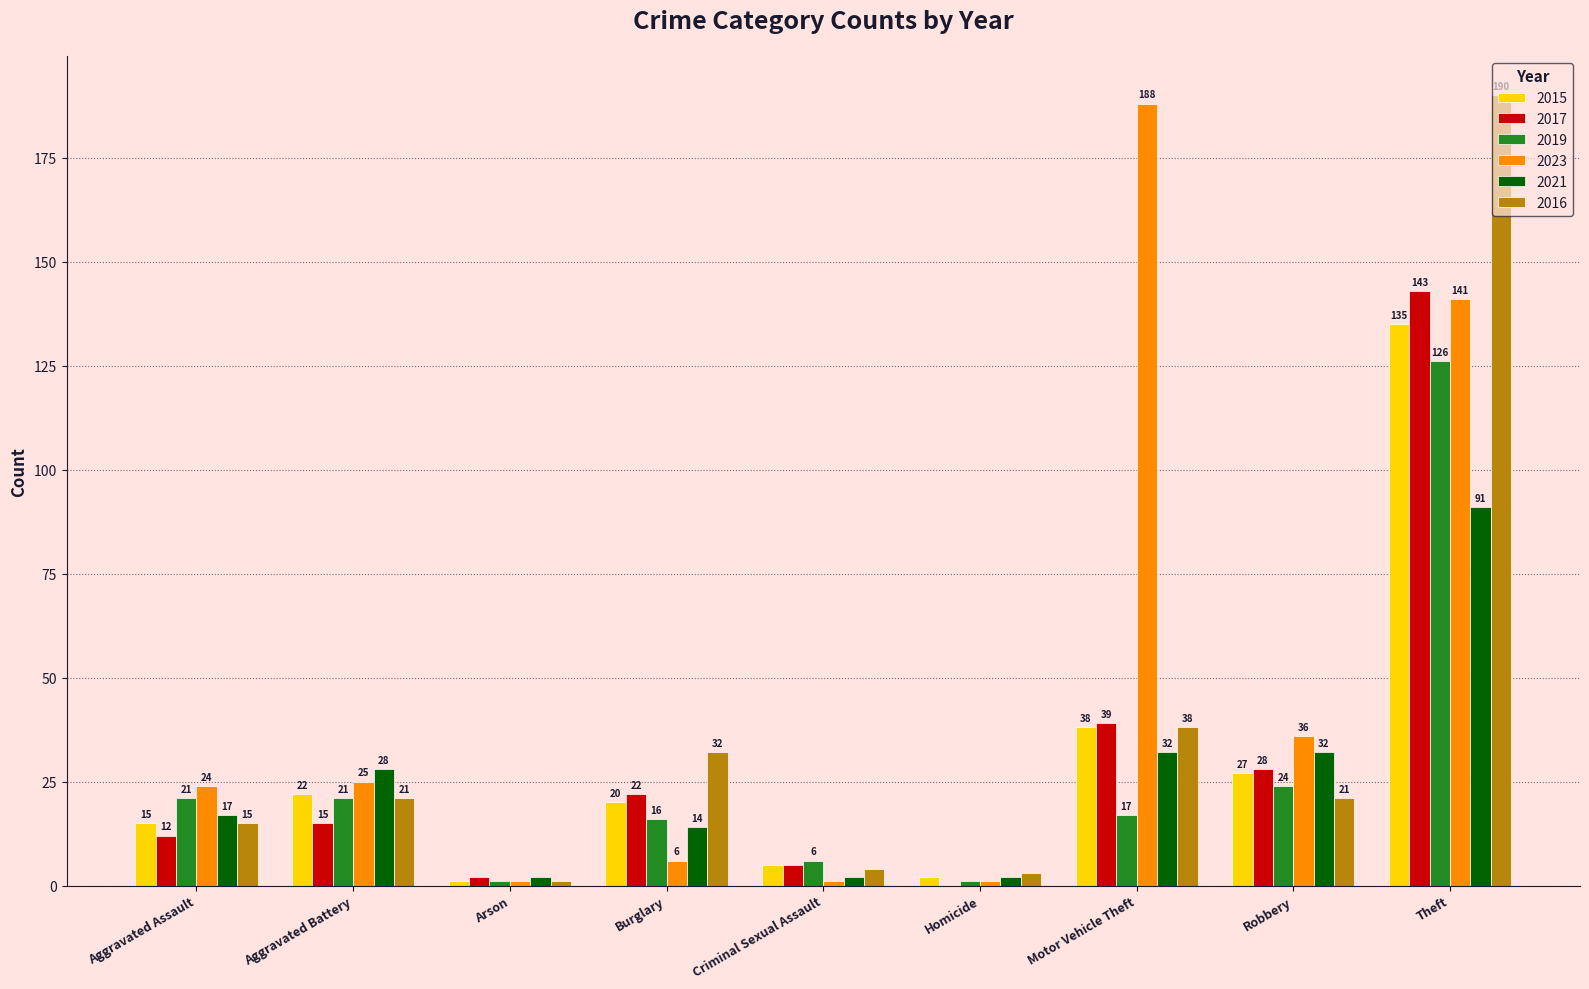

How many values in 2017 are above zero?

8